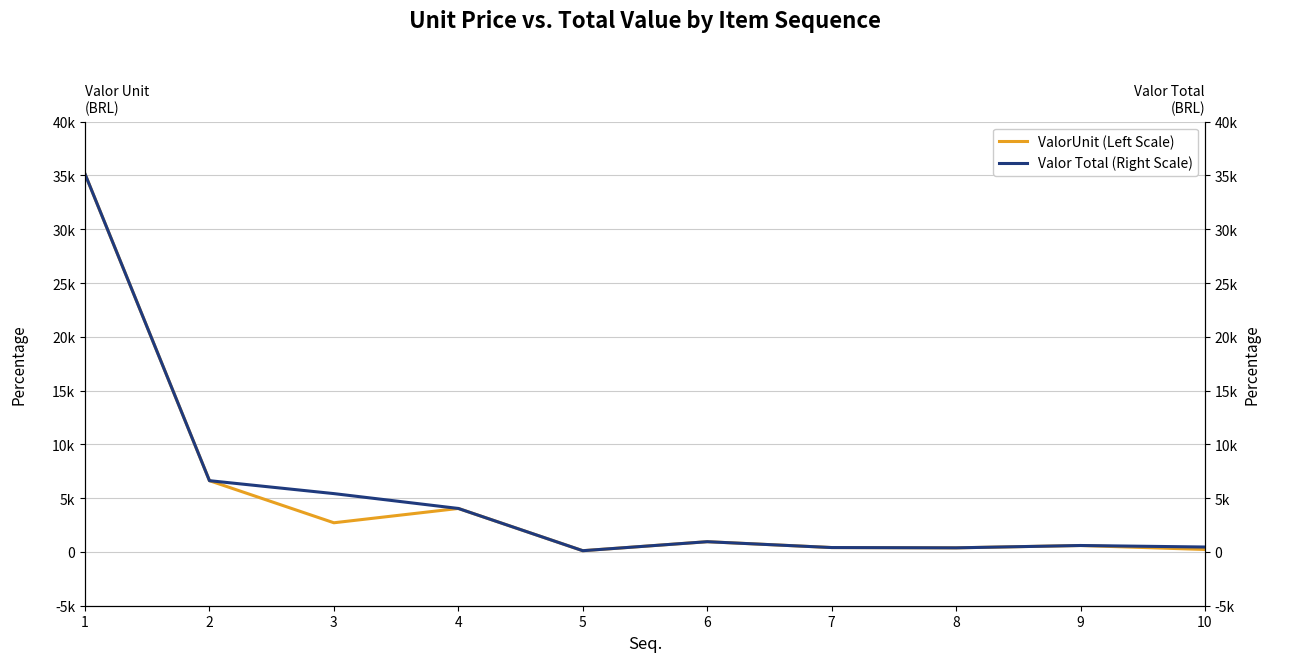

Between 2 and 5, which is larger?

2